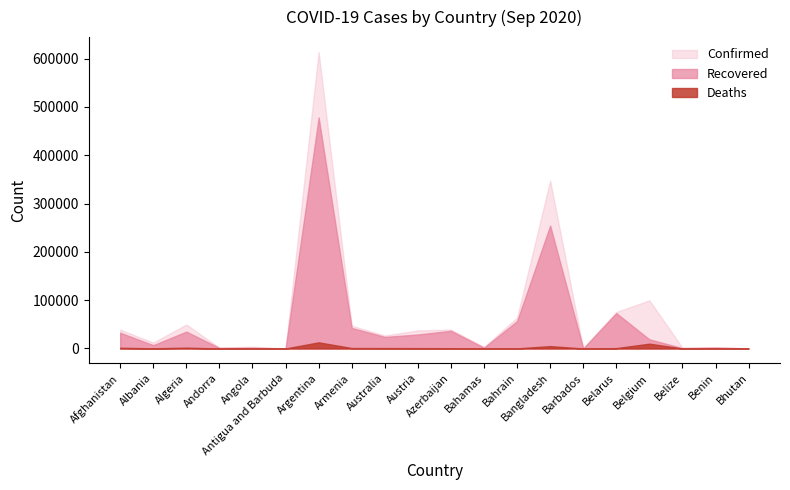

True or false: Recovered has a value of 34923 at Algeria.

True